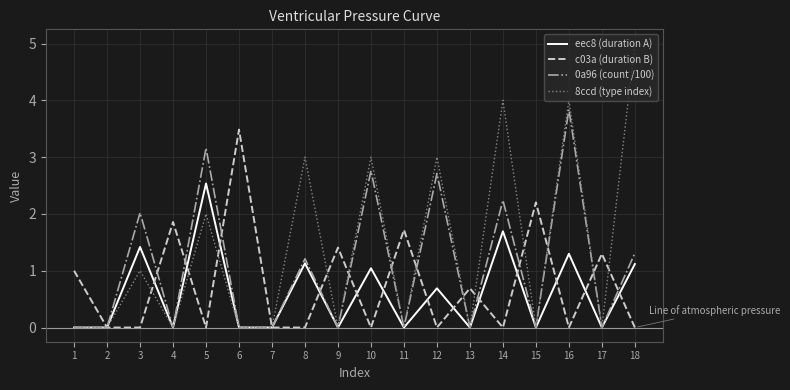

Reading left to right, transcribe all the data shown in this chart.

eec8 (duration A): 0.0	0.0	1.4	0.0	2.5	0.0	0.0	1.1	0.0	1.0	0.0	0.7	0.0	1.7	0.0	1.3	0.0	1.1
c03a (duration B): 1.0	0.0	0.0	1.9	0.0	3.5	0.0	0.0	1.4	0.0	1.7	0.0	0.7	0.0	2.2	0.0	1.3	0.0
0a96 (count /100): 0.0	0.0	2.0	0.0	3.2	0.0	0.0	1.2	0.0	2.8	0.0	2.7	0.0	2.2	0.0	3.8	0.0	1.3
8ccd (type index): 0.0	0.0	1.0	0.0	2.0	0.0	0.0	3.0	0.0	3.0	0.0	3.0	0.0	4.0	0.0	4.0	0.0	5.0